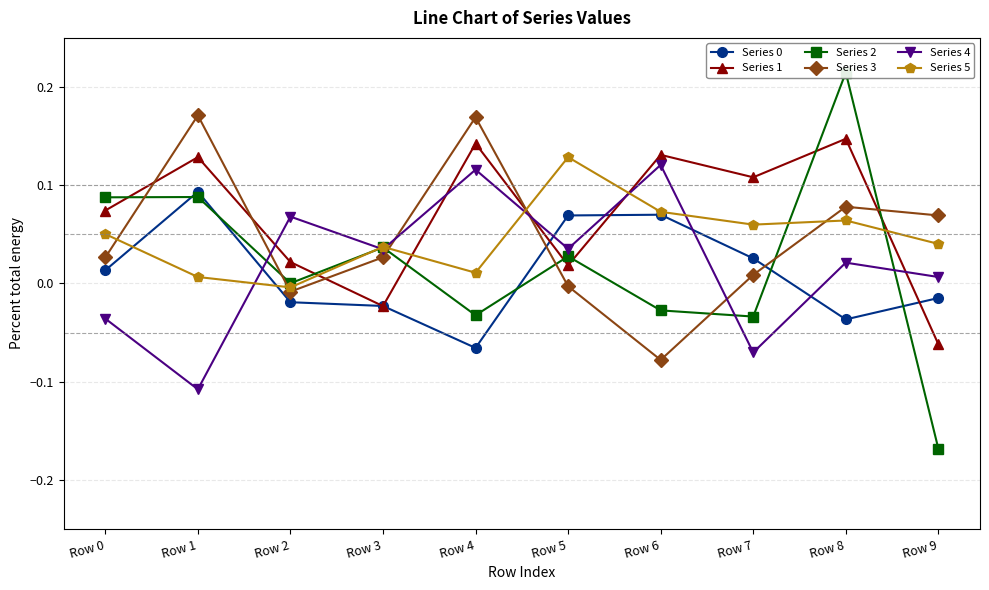

True or false: Series 4 has more than 0 points higher than both neighbors.

True